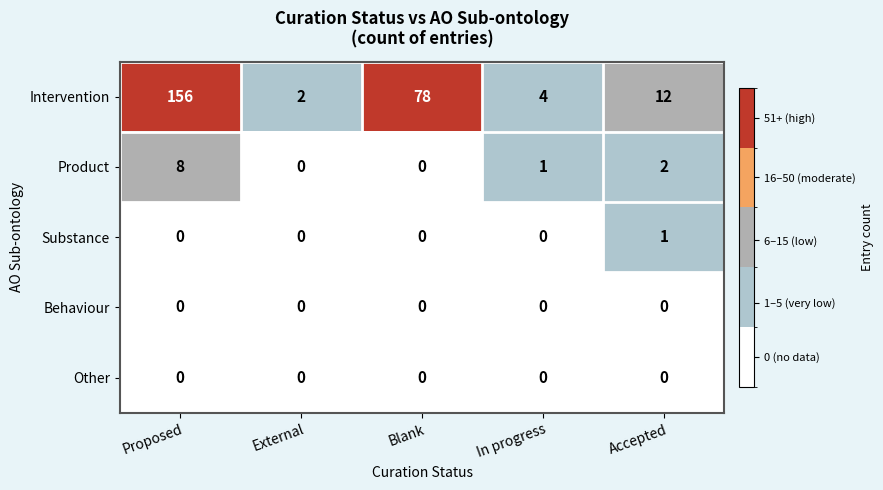

True or false: Behaviour has a value of 0 at External.

True